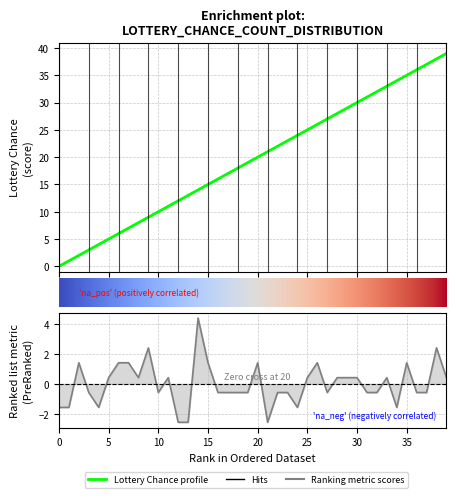

What is the sum of the Lottery Chance values at 31 and 36?

67.0